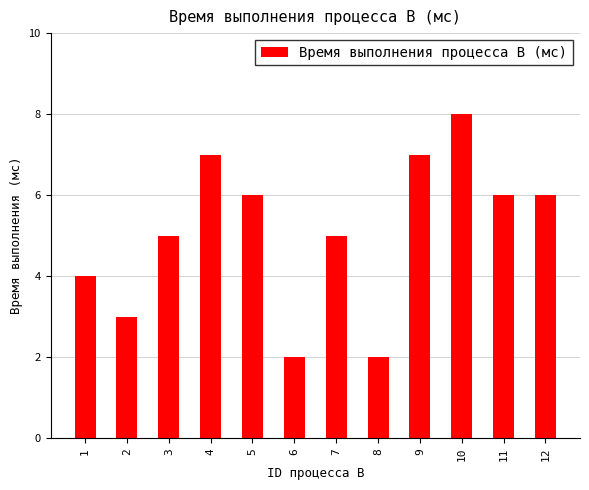

What is the minimum value shown in the chart?

2